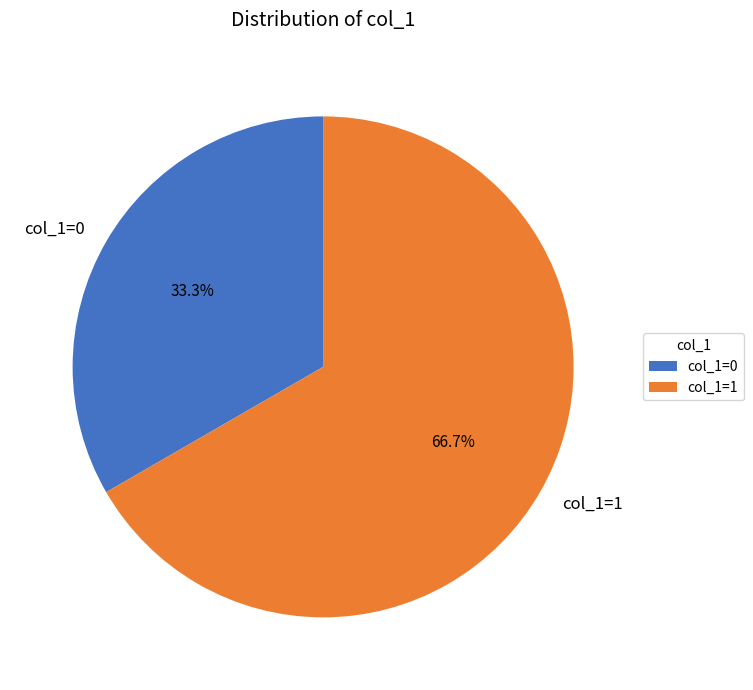

To the nearest percent, what is the difference between the largest and smallest slice percentages?

33%